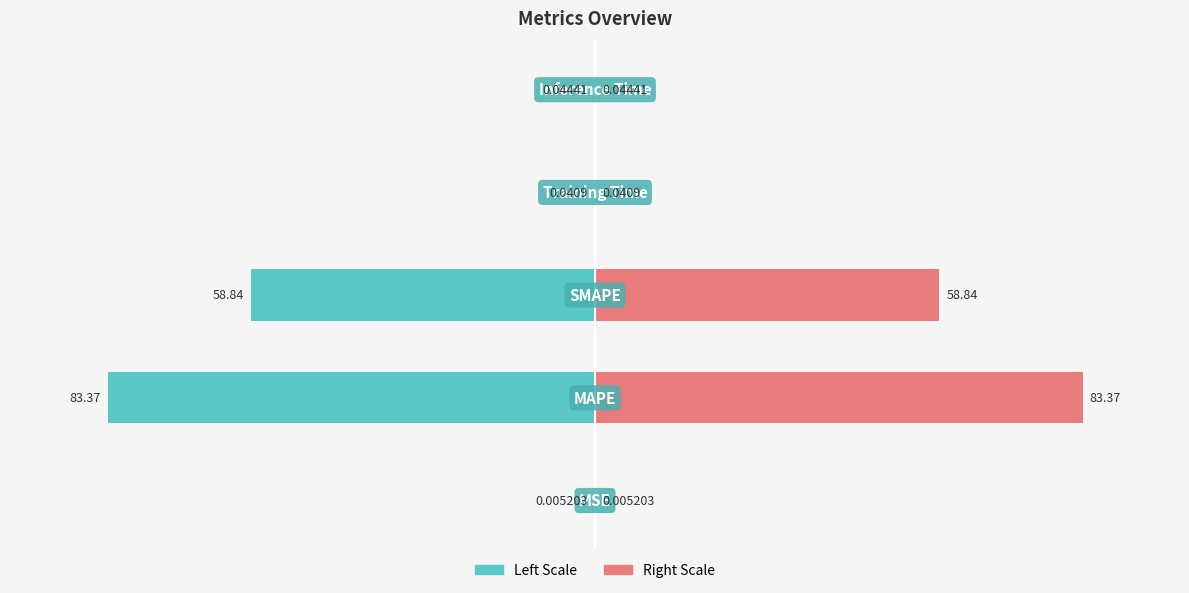

Rank the series by their maximum value, from highest to lowest.

col_1 (right), col_1 (left)